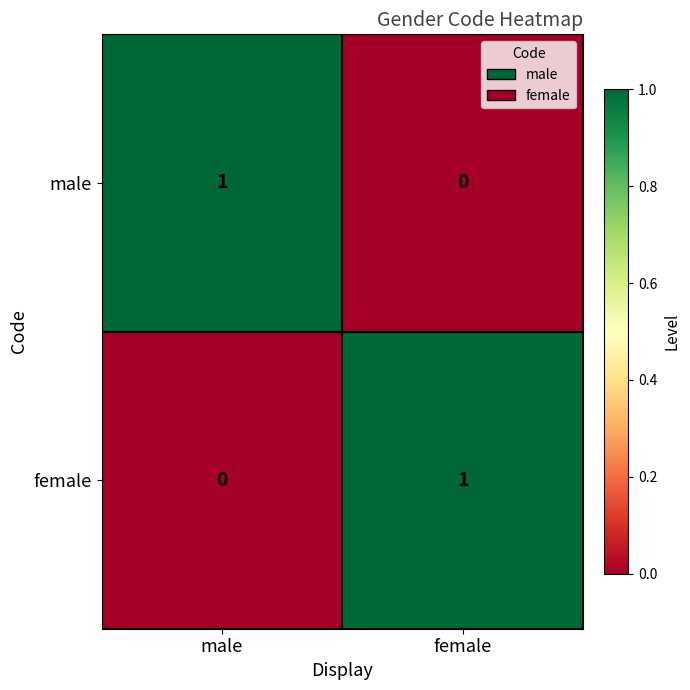

Is it true that female equals 2 at female?

False